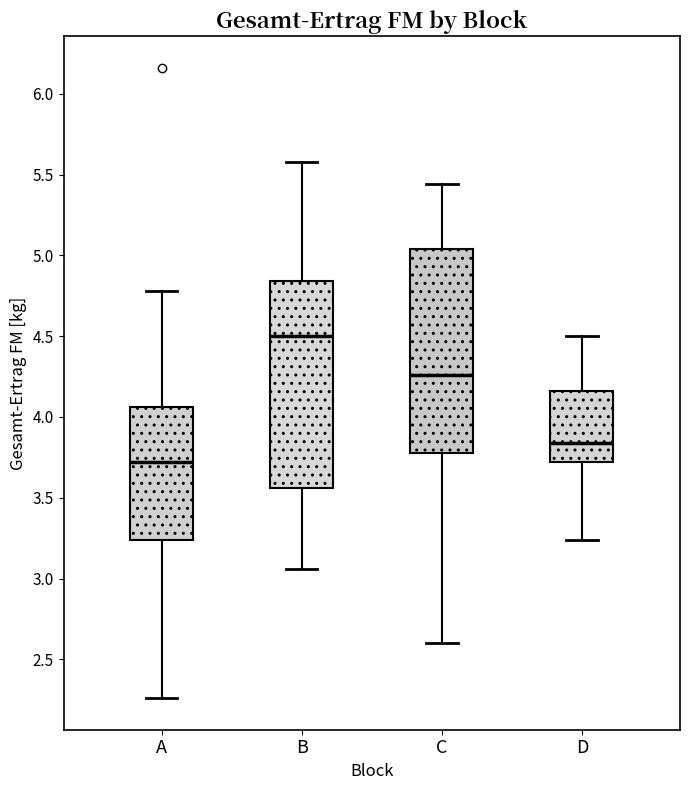

Reading left to right, read every box against the y-axis: the position of its median line, the range the box covers, and the ends of its whiskers. The values are not printed on the chart, so give them approximately, as read against the axis.

A: median 3.70, box 3.25 to 4.05, whiskers 2.25 to 4.80
B: median 4.50, box 3.55 to 4.85, whiskers 3.05 to 5.60
C: median 4.25, box 3.80 to 5.05, whiskers 2.60 to 5.45
D: median 3.85, box 3.70 to 4.15, whiskers 3.25 to 4.50